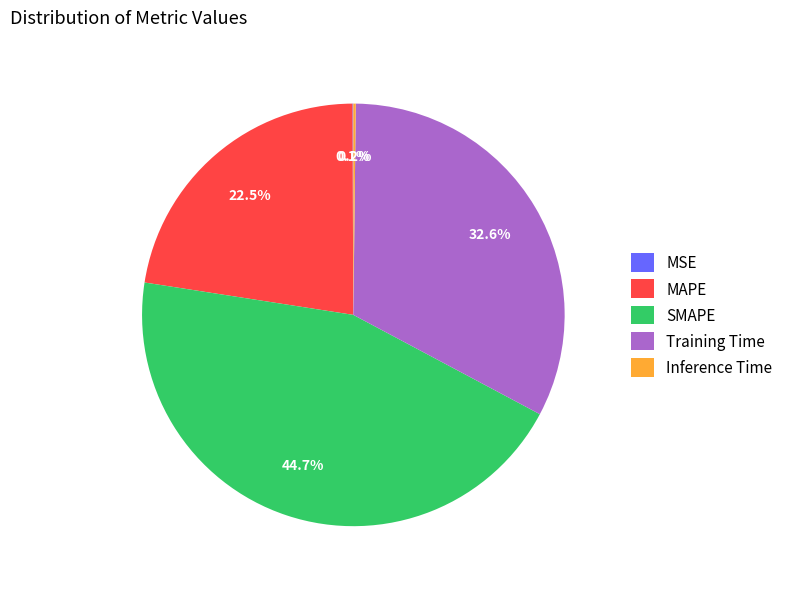

How much of the chart is everything except SMAPE?

55.3%